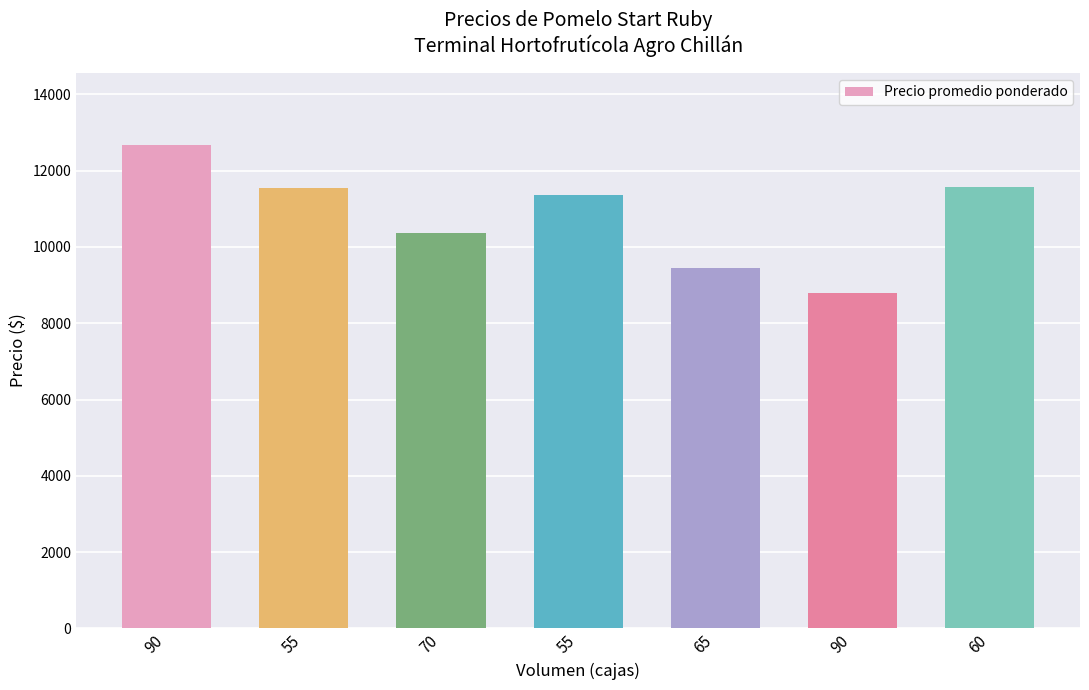

Reading left to right, list all the values displayed in this chart.

12667	11545	10357	11364	9462	8806	11583